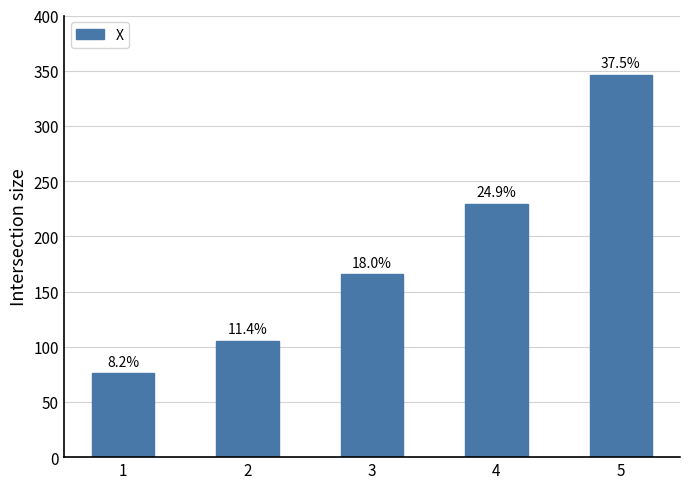

What is the smallest value displayed?

76.0